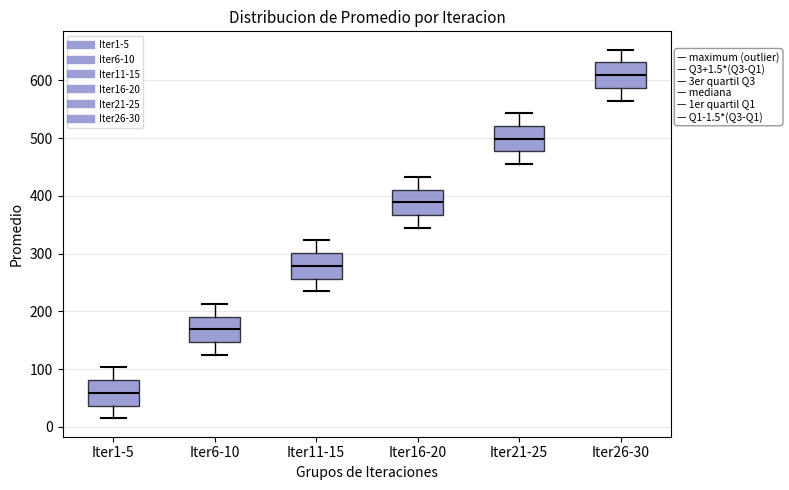

Which box's median line is the lowest?

Iter1-5